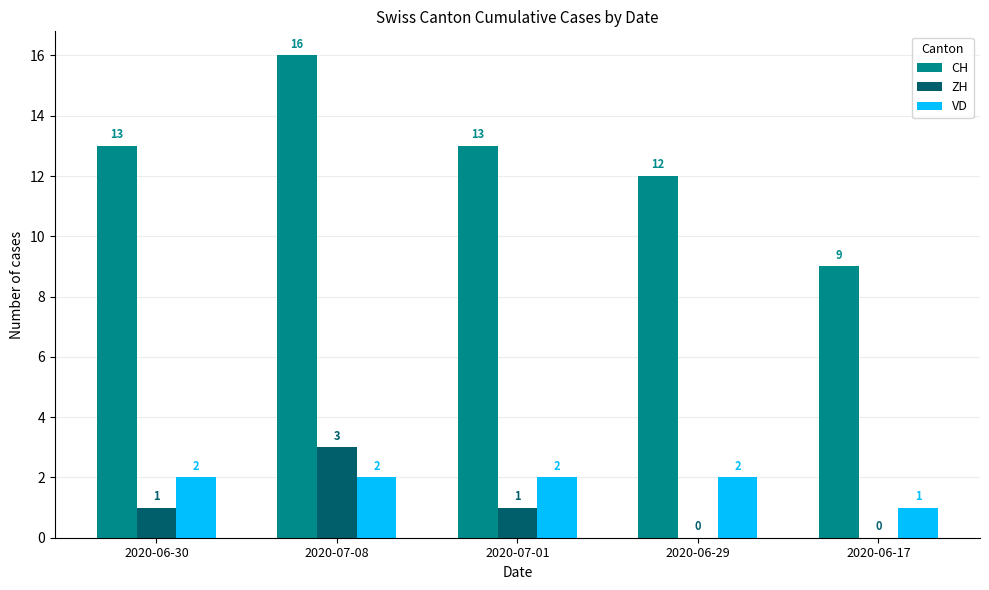

The CH series shows 12 at 2020-06-29. True or false?

True